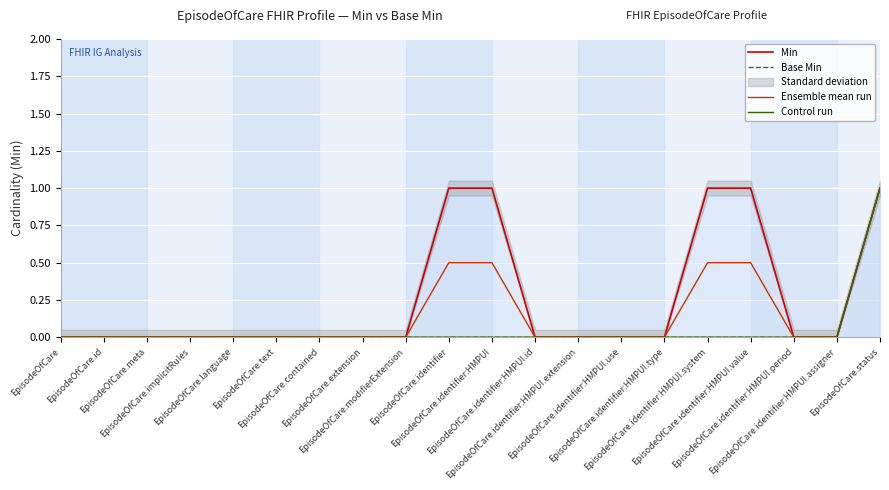

The Control run series shows 0.0 at EpisodeOfCare.implicitRules. True or false?

True